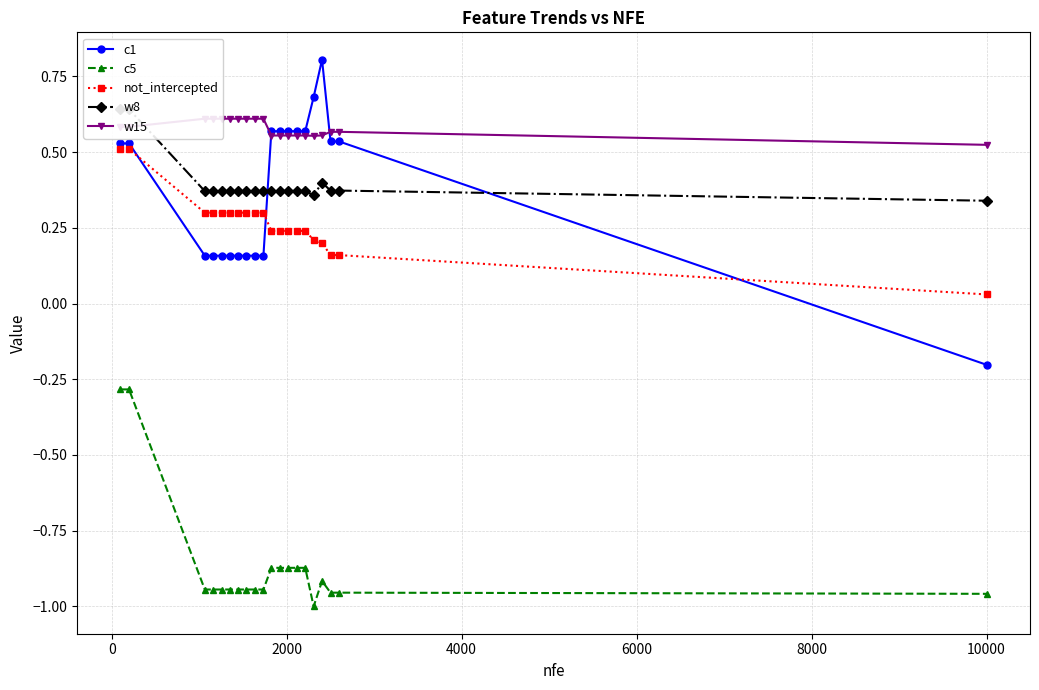

True or false: c1 has more than 0 points higher than both neighbors.

True